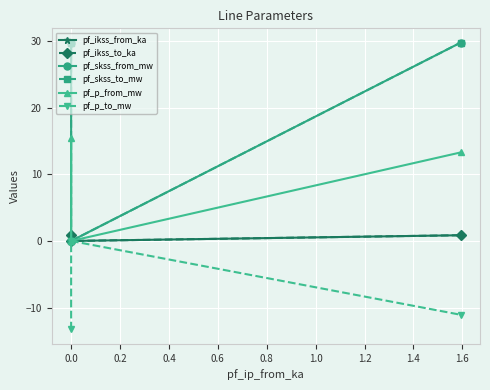

Does the chart display data point markers on the line(s)?

Yes